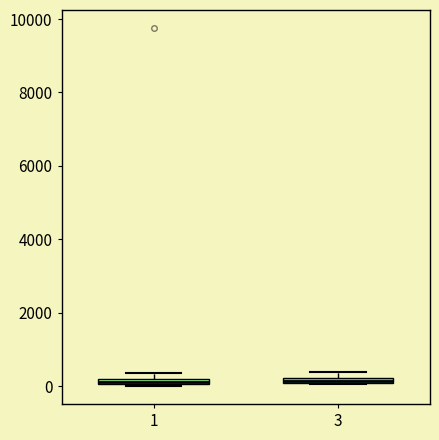

Where is the upper edge of the box at x = 3 on the y-axis? The values are not printed on the chart, so give them approximately, as read against the axis.

200